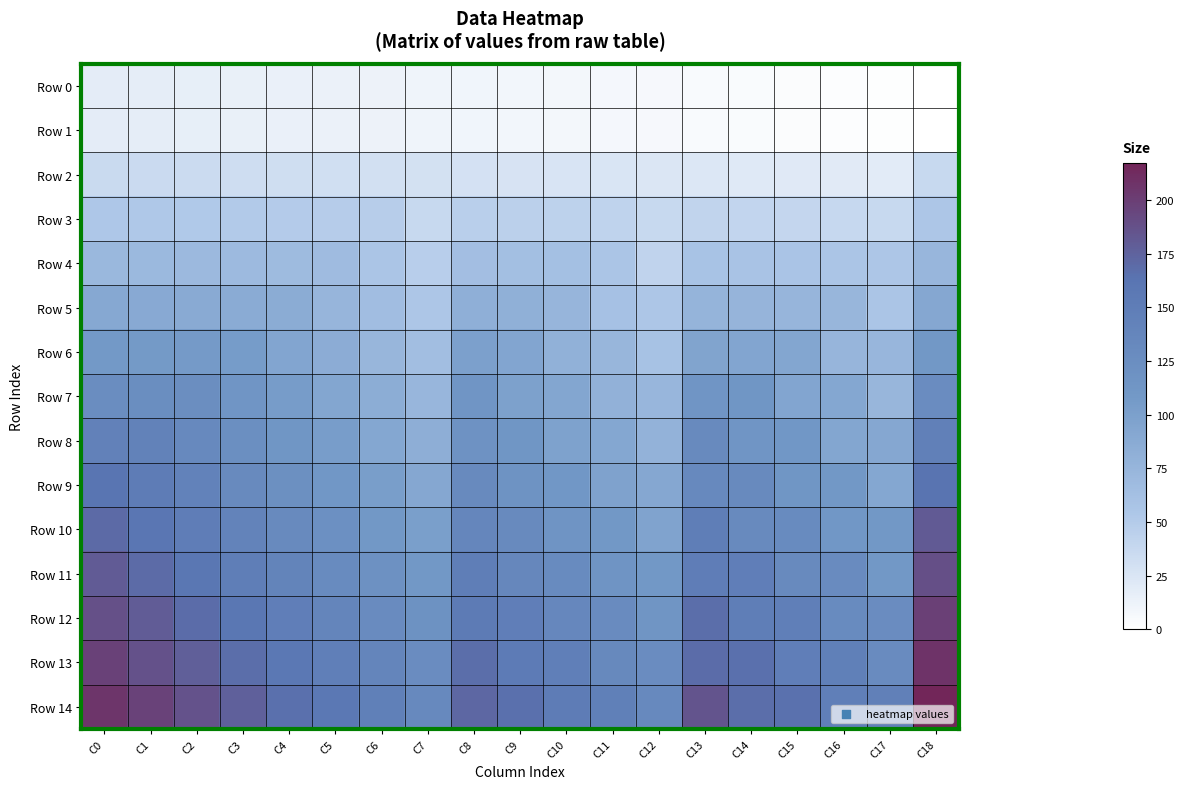

What is the total value across all series at C18?

1793